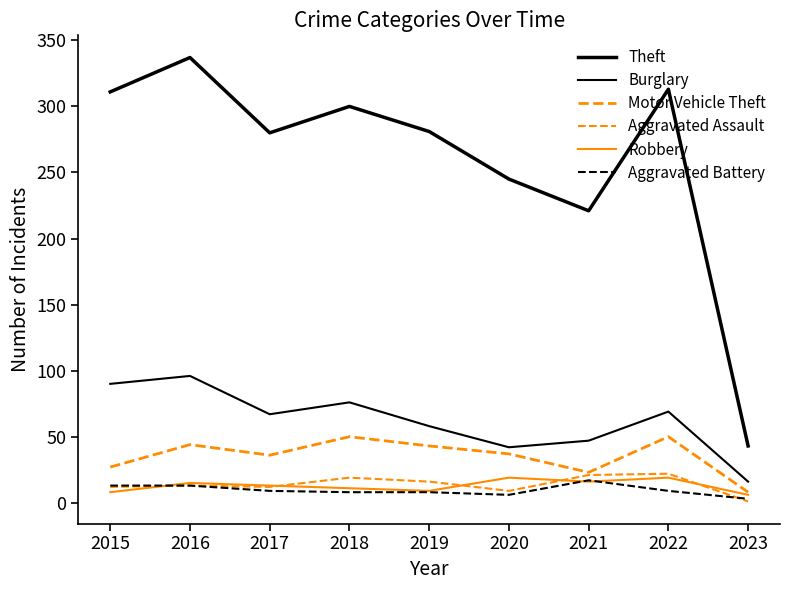

Rank the series at 2018 from highest to lowest value.

Theft, Burglary, Motor Vehicle Theft, Aggravated Assault, Robbery, Aggravated Battery